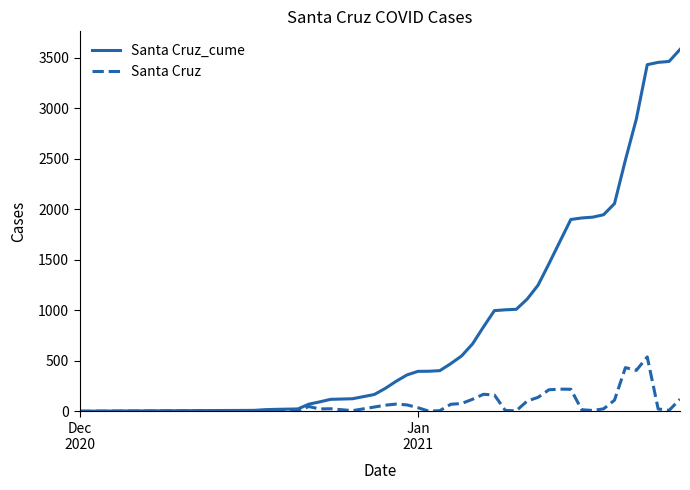

Does the chart have visible grid lines?

No